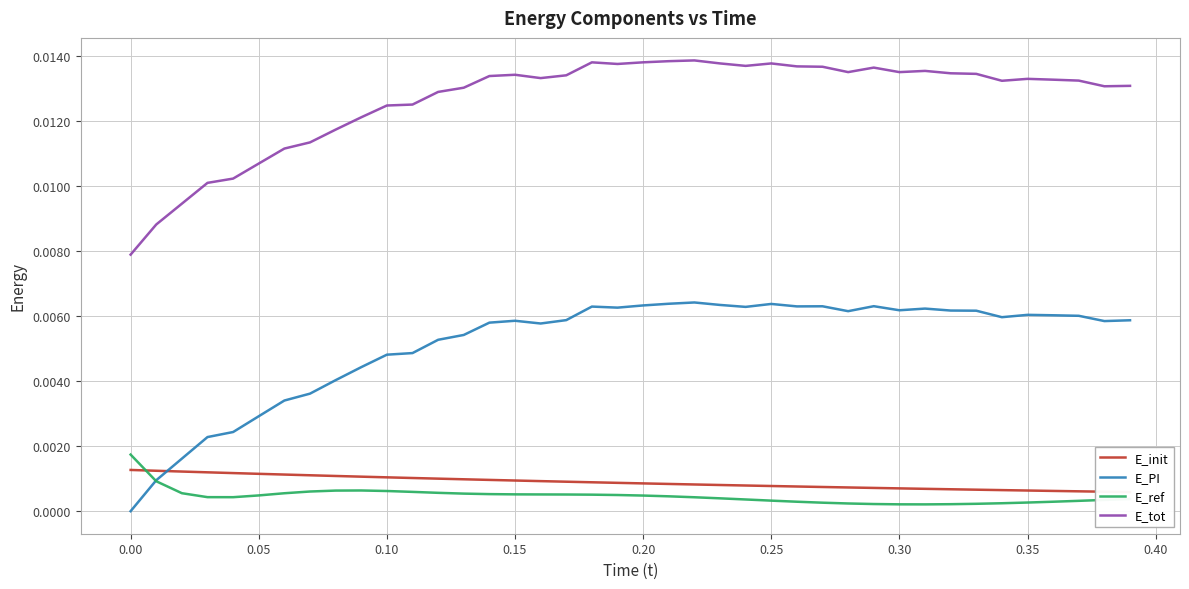

True or false: E_ref and E_tot intersect in this chart.

False